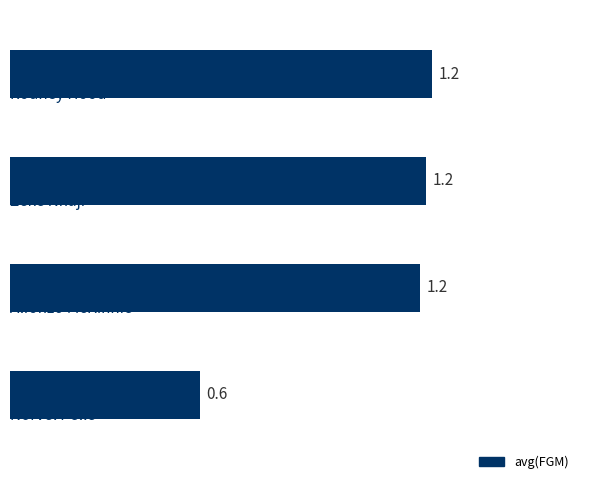

How many values are between 1 and 2?

3